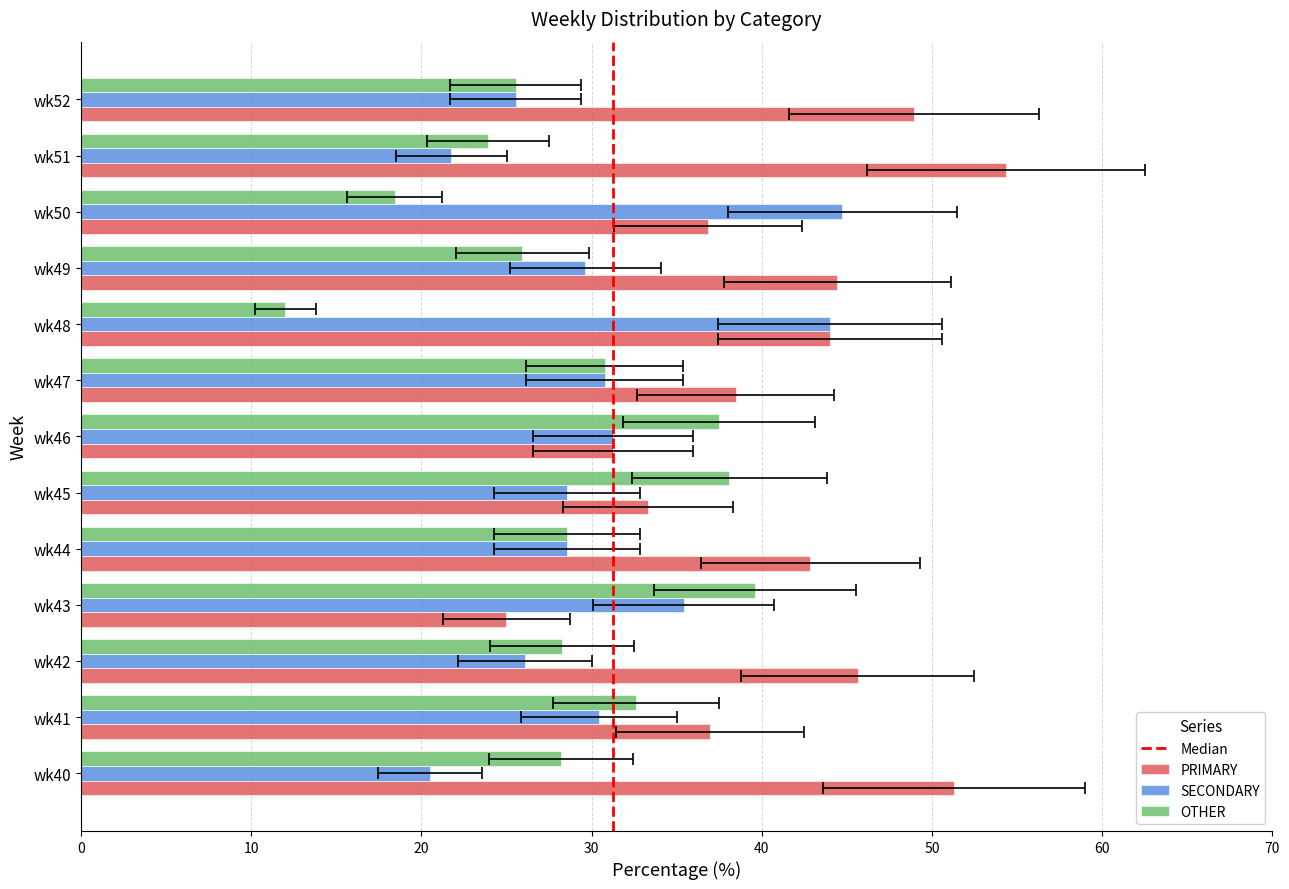

How many categories are shown in the chart?

13